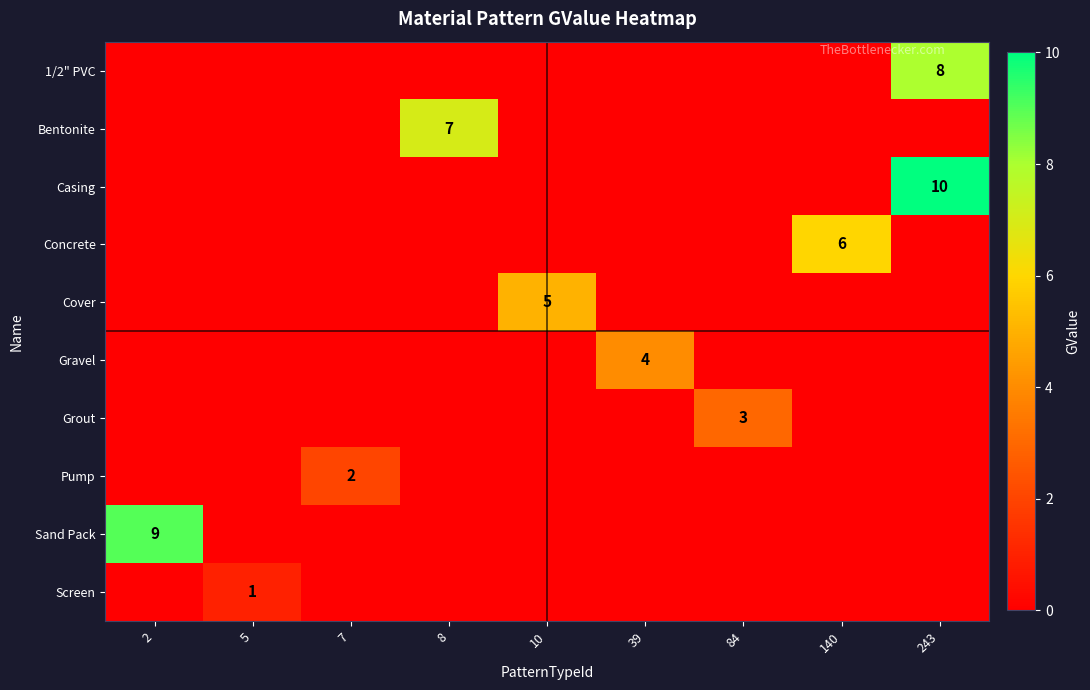

What is the difference between the Pump values at 7 and 39?

2